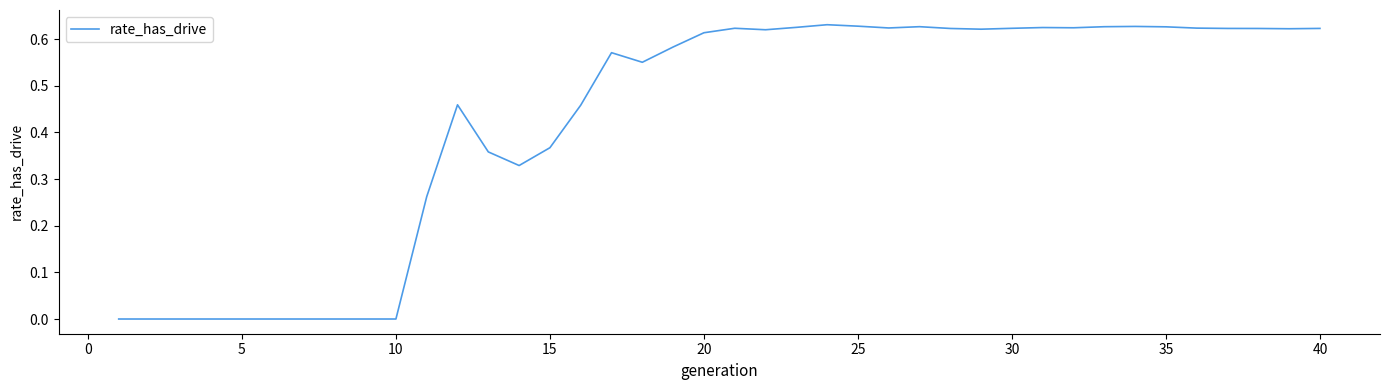

Is this an area chart (filled region under the line)?

No